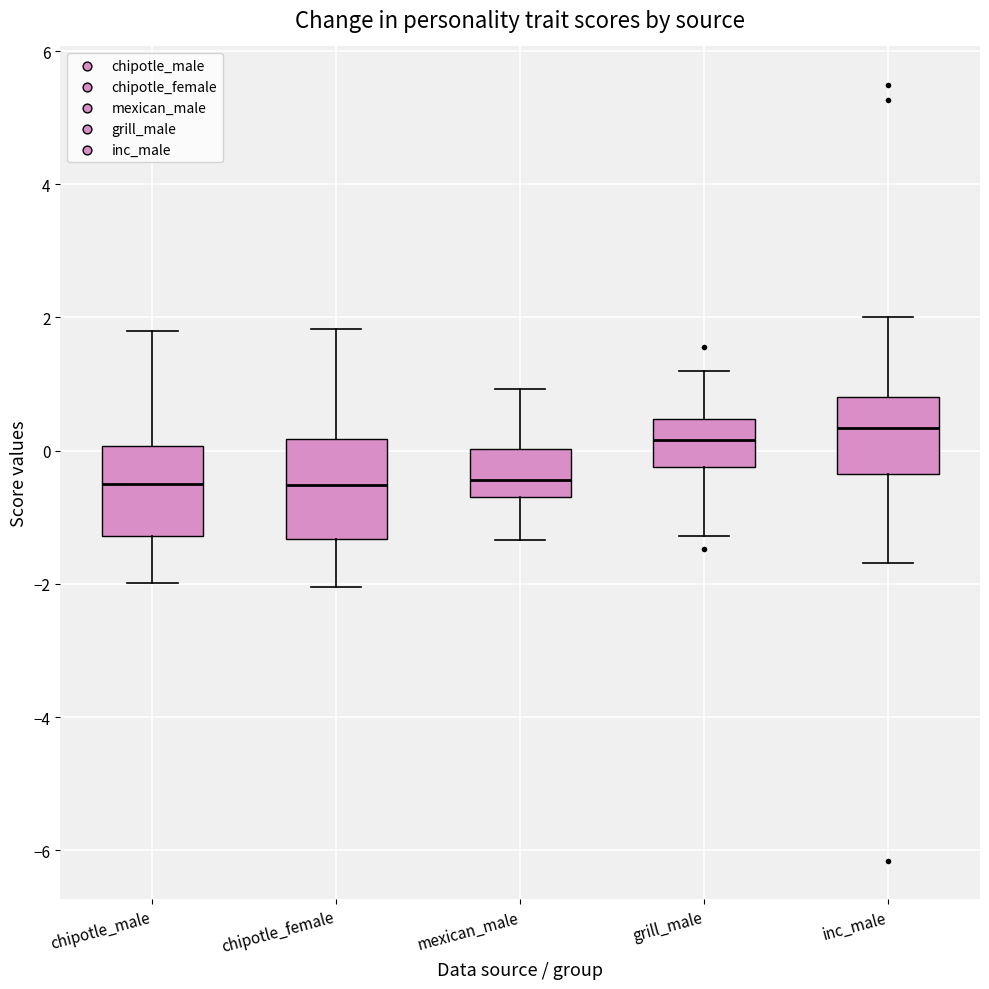

Reading left to right, read every box against the y-axis: the position of its median line, the range the box covers, and the ends of its whiskers. The values are not printed on the chart, so give them approximately, as read against the axis.

chipotle_male: median -0.4, box -1.2 to 0.0, whiskers -2.0 to 1.8
chipotle_female: median -0.6, box -1.4 to 0.2, whiskers -2.0 to 1.8
mexican_male: median -0.4, box -0.8 to 0.0, whiskers -1.4 to 1.0
grill_male: median 0.2, box -0.2 to 0.4, whiskers -1.2 to 1.2
inc_male: median 0.4, box -0.4 to 0.8, whiskers -1.6 to 2.0